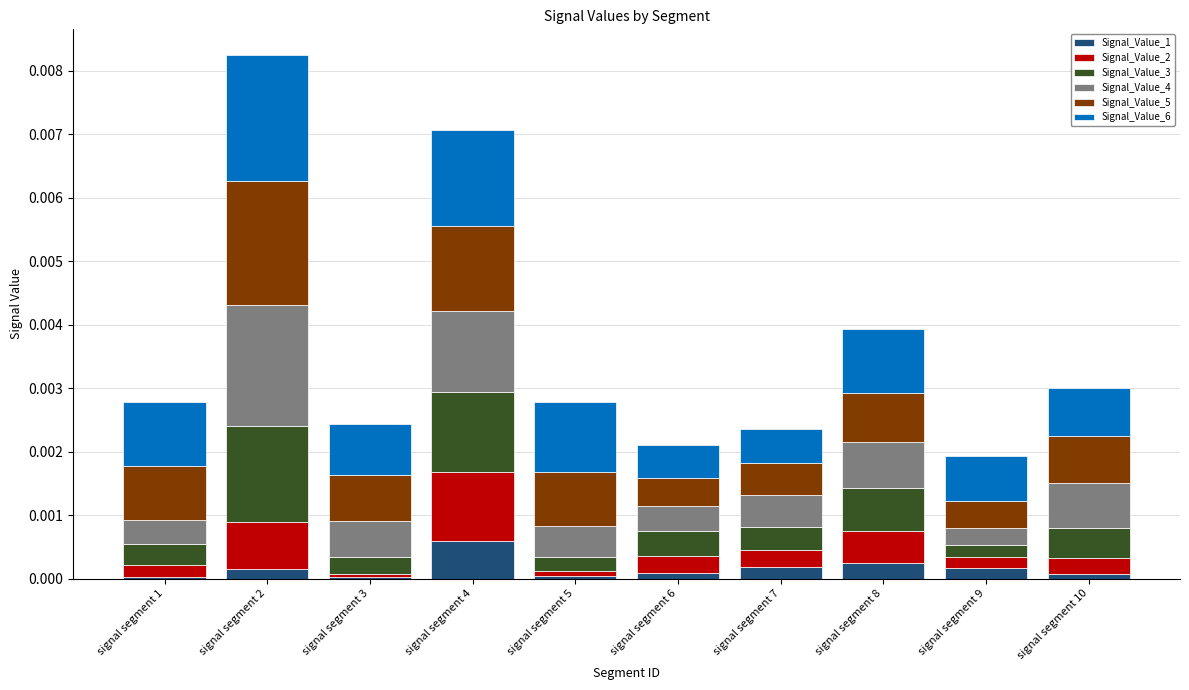

At which category is the sum across all series the highest?

signal segment 2